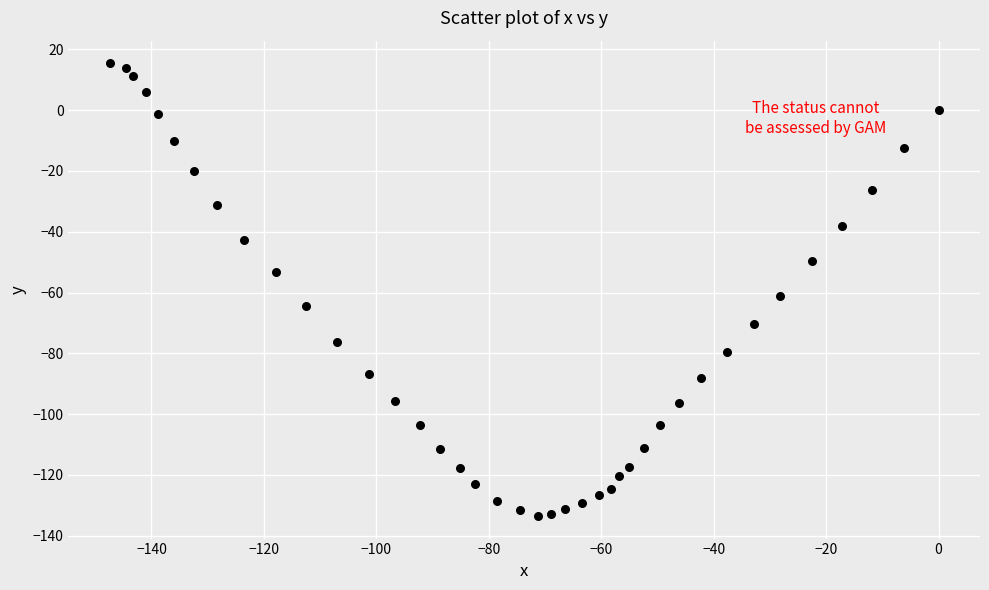

What is the range of X values (max minus min)?

147.4